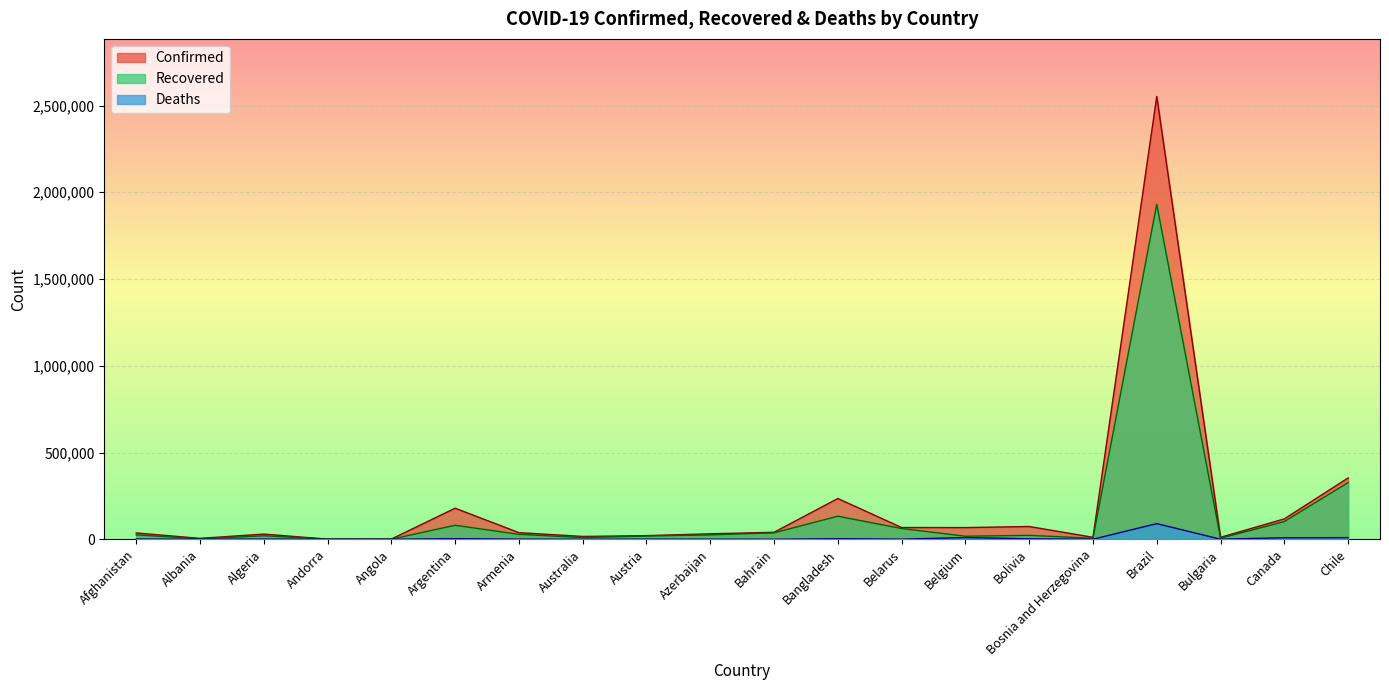

True or false: Recovered has a value of 6459 at Australia.

False